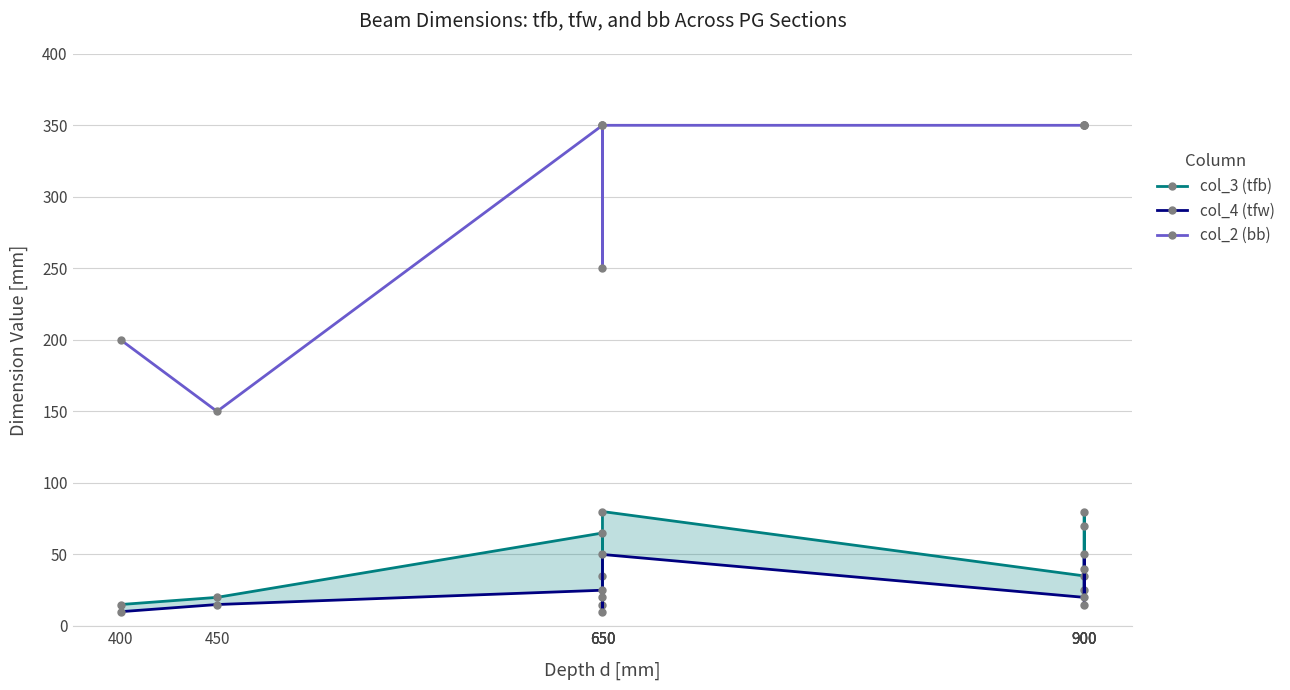

How many lines are shown in the chart?

3